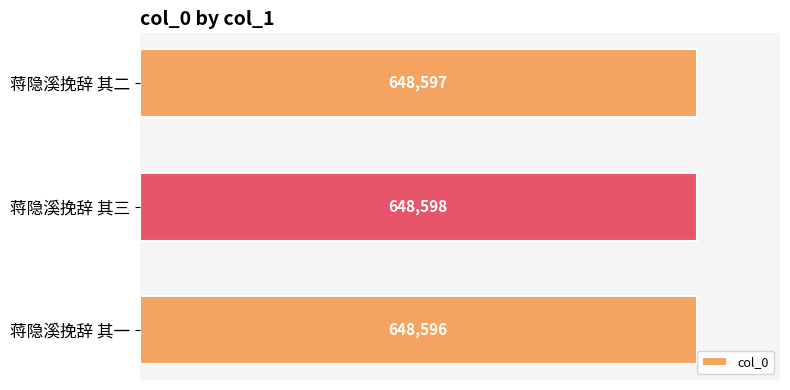

What is the ratio of the value at 蒋隐溪挽辞 其三 to the value at 蒋隐溪挽辞 其一?

1.0